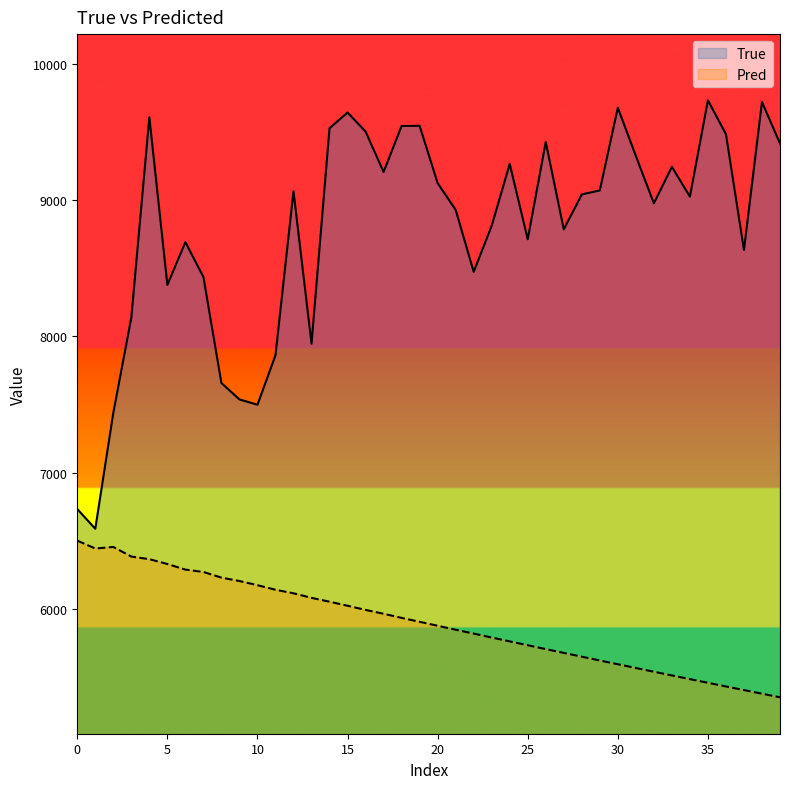

Does the chart display data point markers on the line(s)?

No